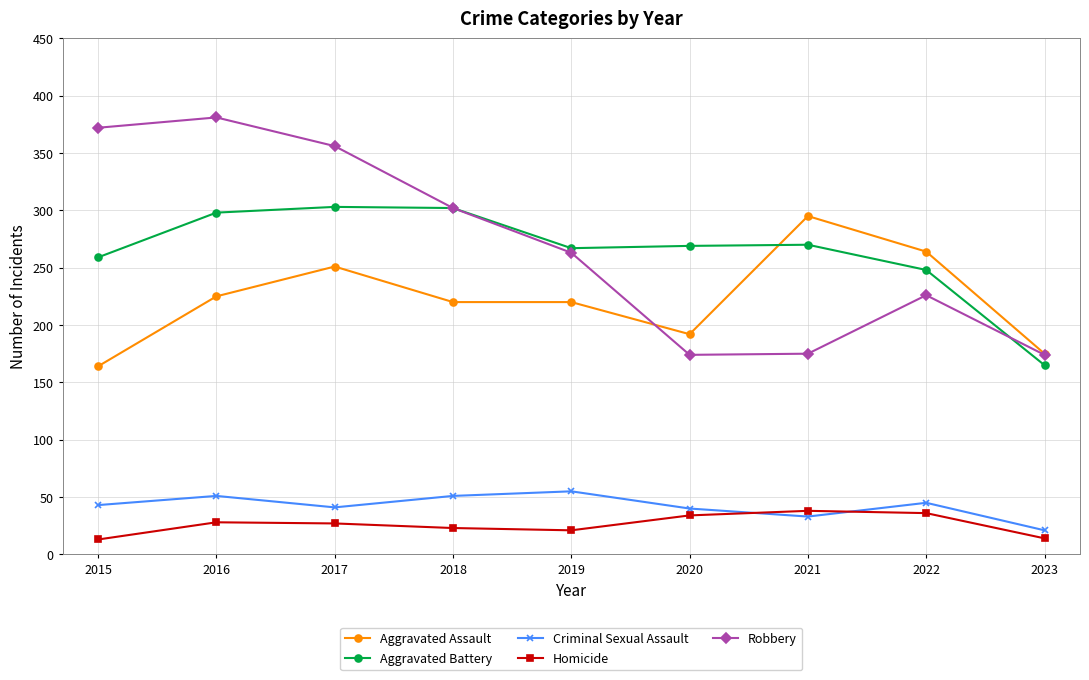

How many data points does each series have?

9